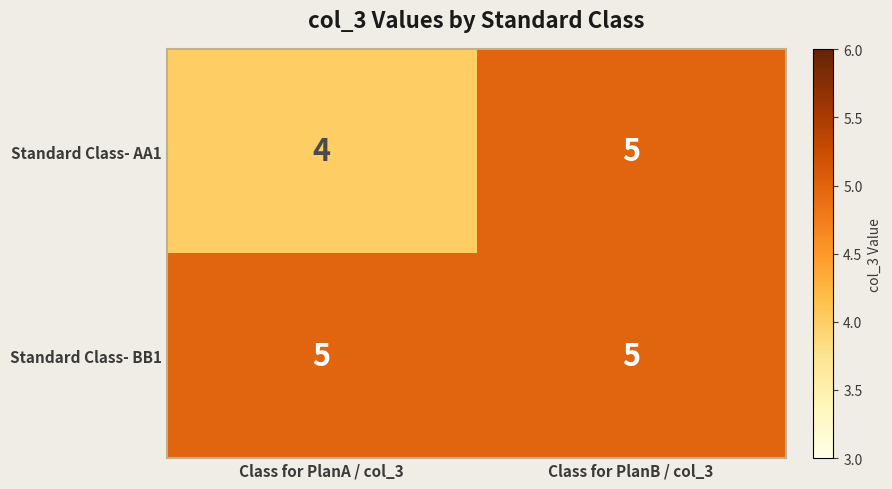

How many categories are shown in the chart?

2